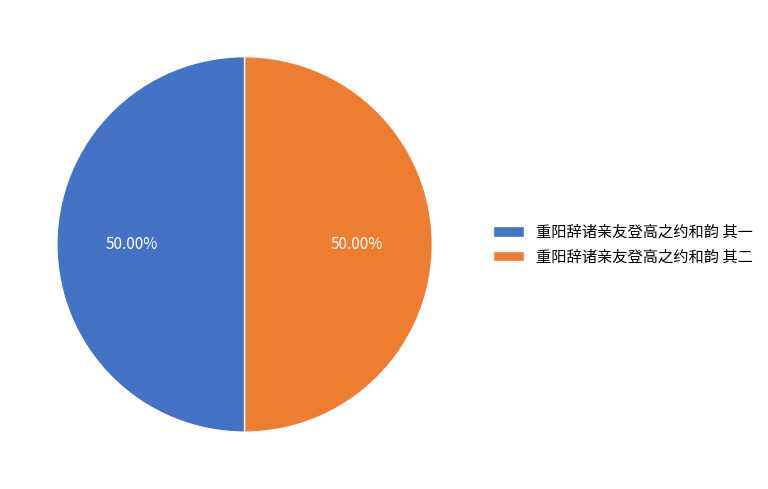

The 重阳辞诸亲友登高之约和韵 其二 slice represents 50% of the pie. True or false?

True